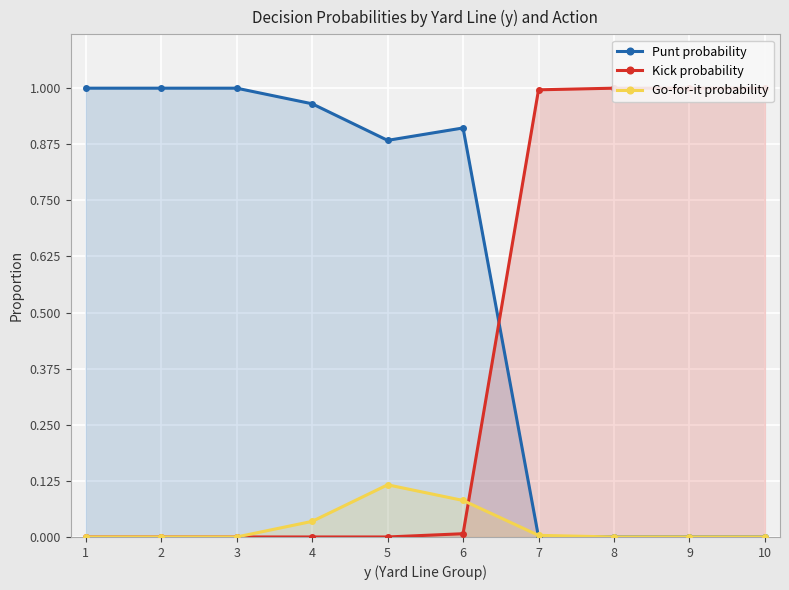

At 5, list the series in order from smallest to largest.

Kick probability, Go-for-it probability, Punt probability